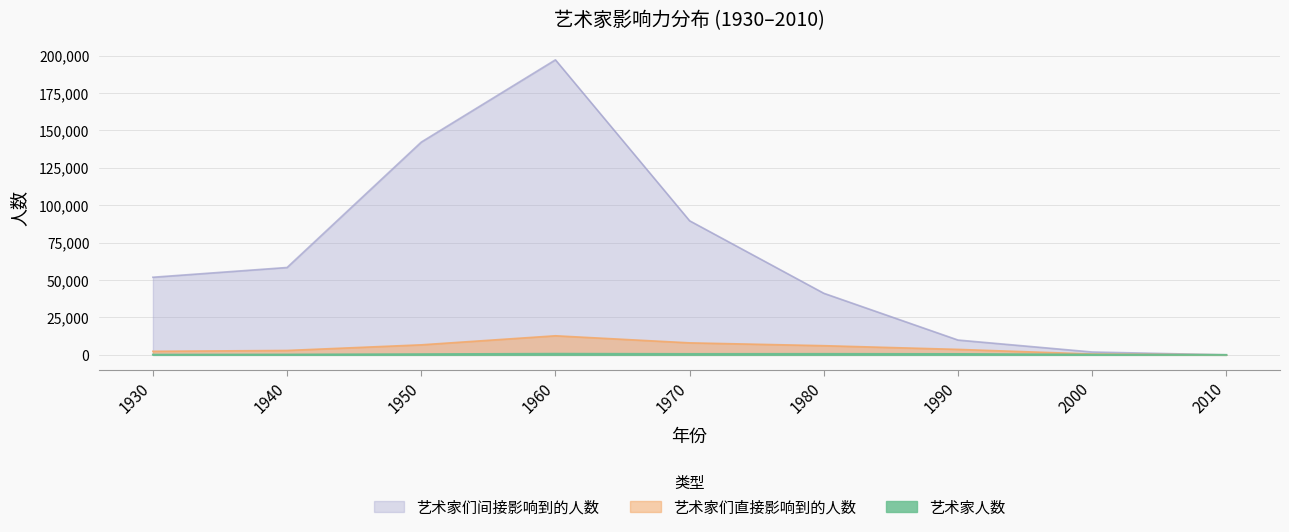

How many values in the 艺术家们直接影响到的人数 series exceed 3661?

4